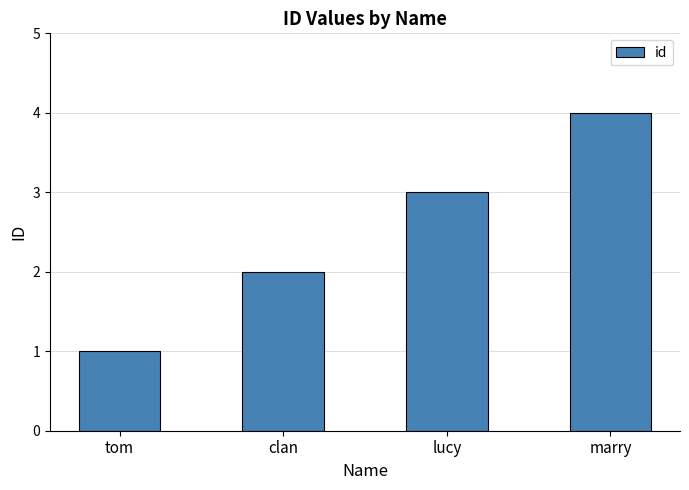

What is the change in value from tom to marry?

+3